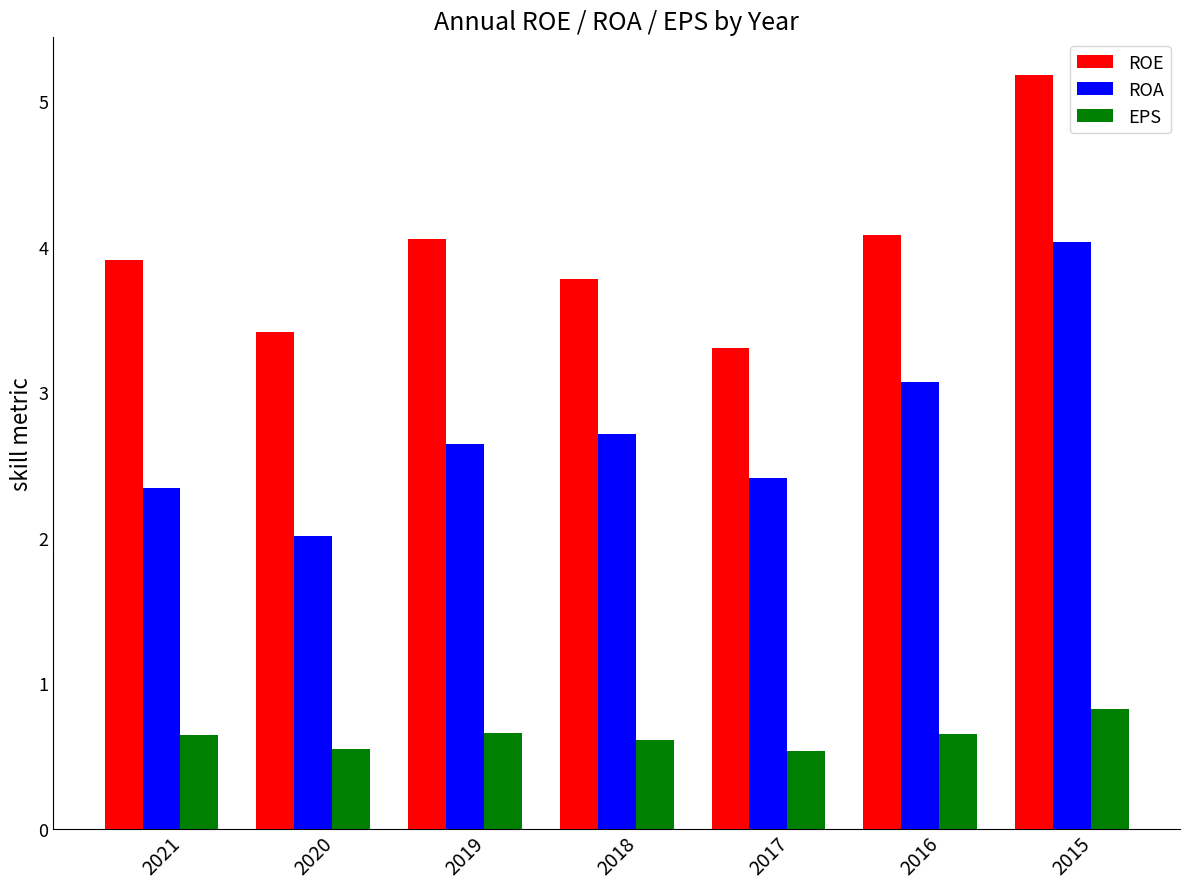

Is it true that EPS equals 0.1 at 2019?

False